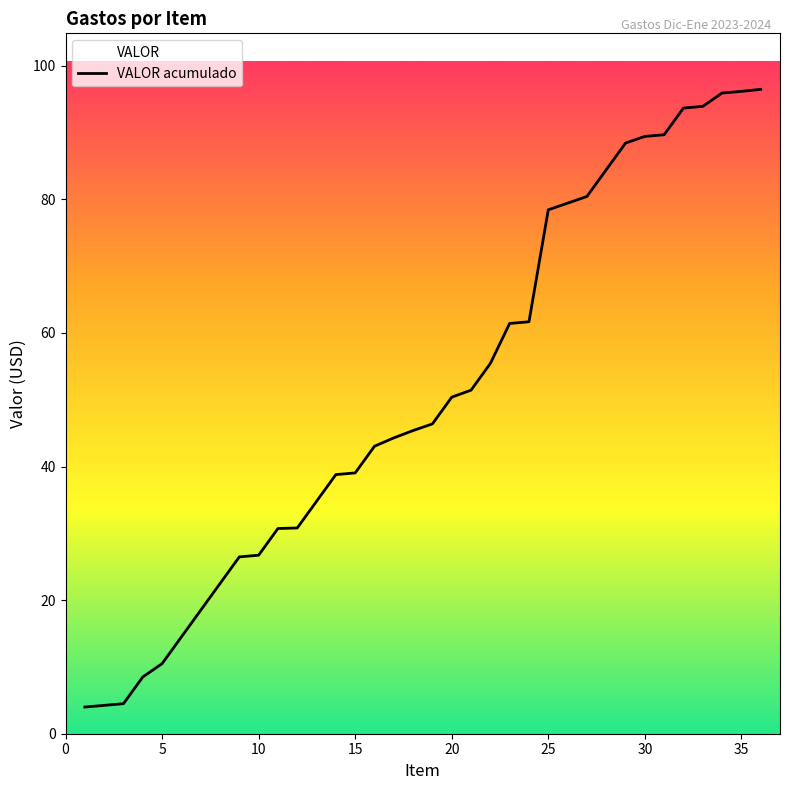

What is the difference between the values at 15 and 10?

12.3